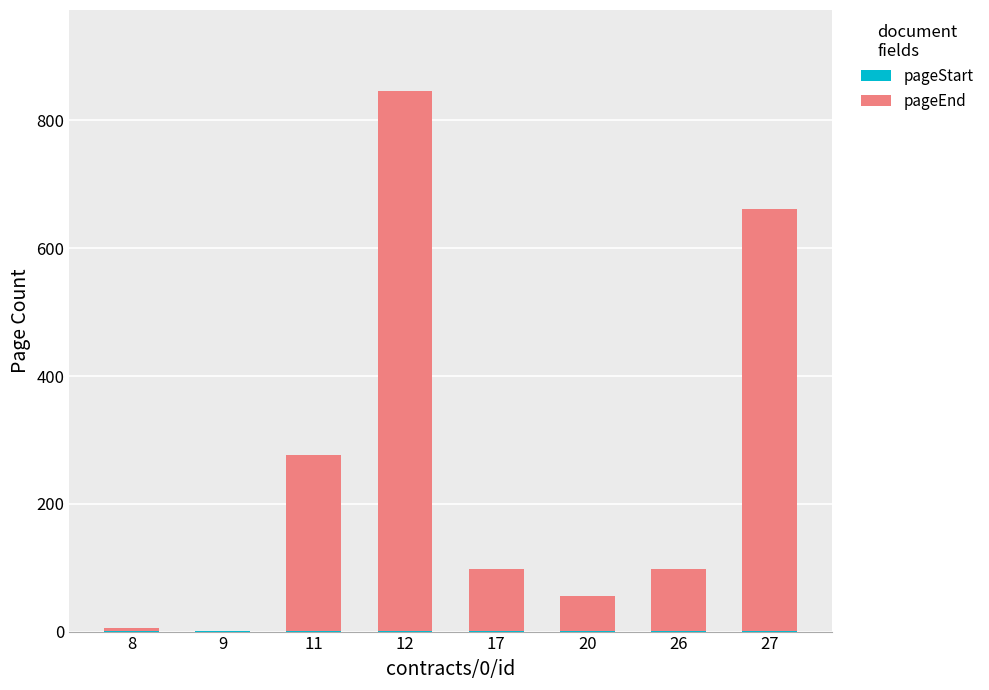

What is the minimum value for pageStart?

1